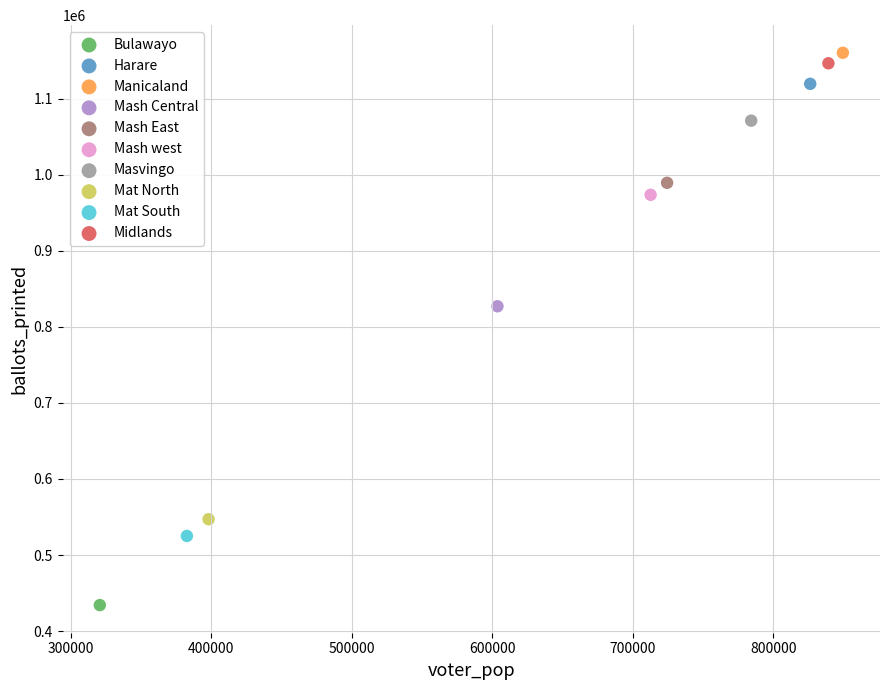

Which series contains the highest Y value?

Manicaland